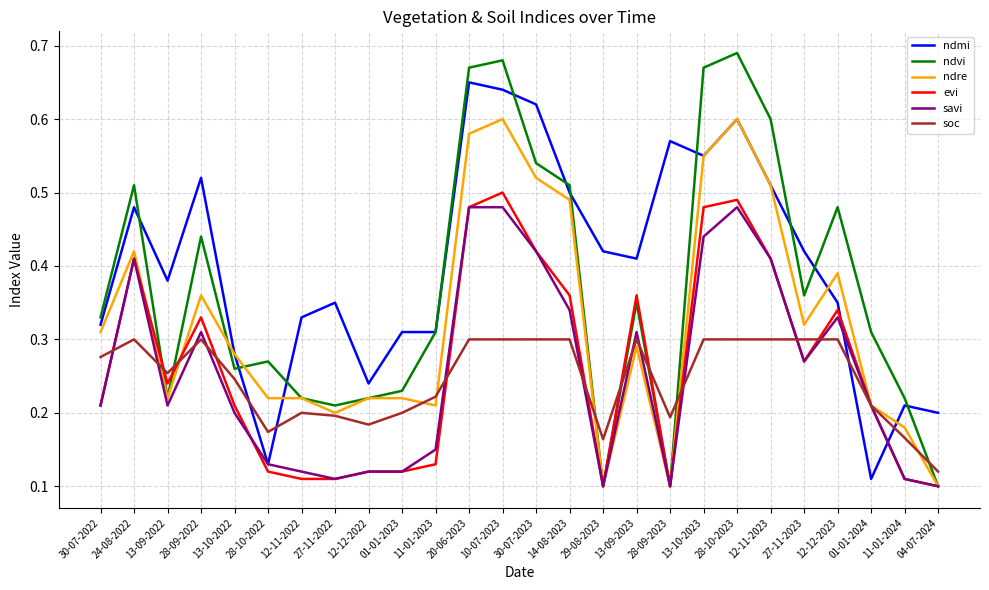

True or false: soc and ndvi cross at least once.

True